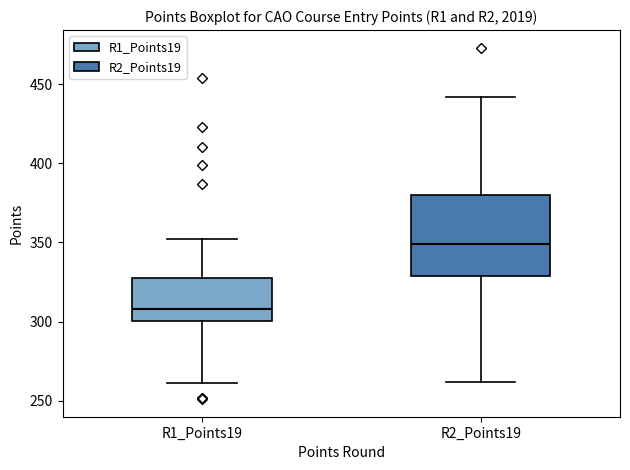

Reading left to right, read every box against the y-axis: the position of its median line, the range the box covers, and the ends of its whiskers. The values are not printed on the chart, so give them approximately, as read against the axis.

R1_Points19: median 310, box 300 to 330, whiskers 260 to 350
R2_Points19: median 350, box 330 to 380, whiskers 260 to 440